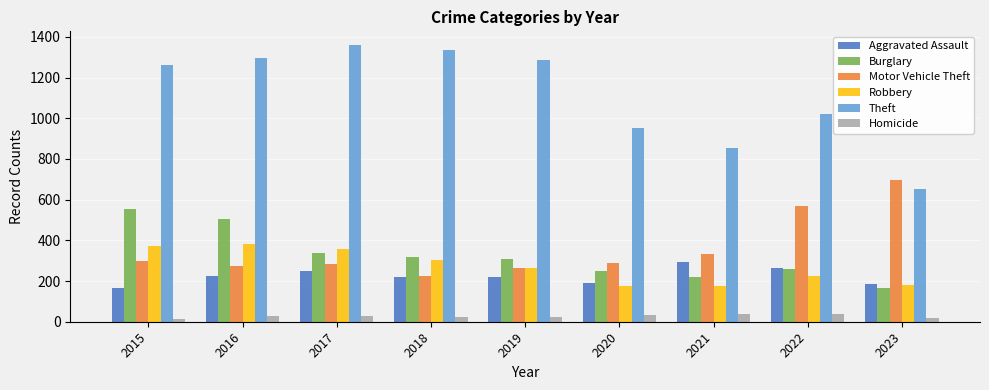

Which label corresponds to the largest value in the chart?

2017